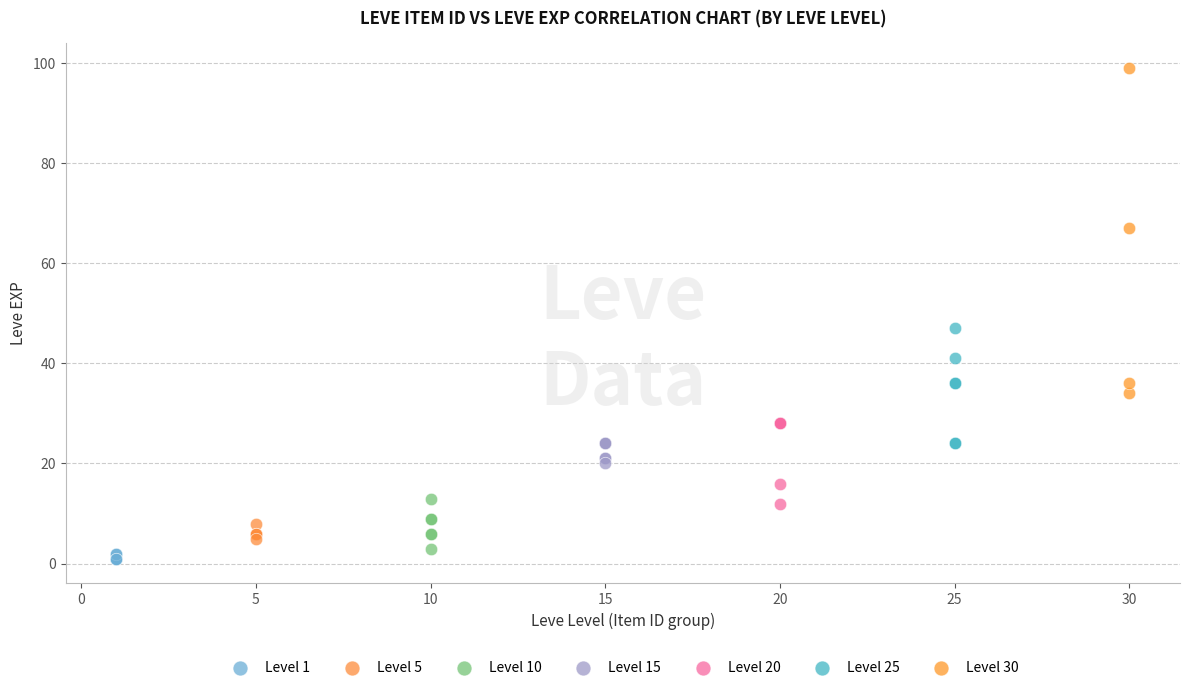

What are all the series names shown in the legend?

Level 1, Level 5, Level 10, Level 15, Level 20, Level 25, Level 30